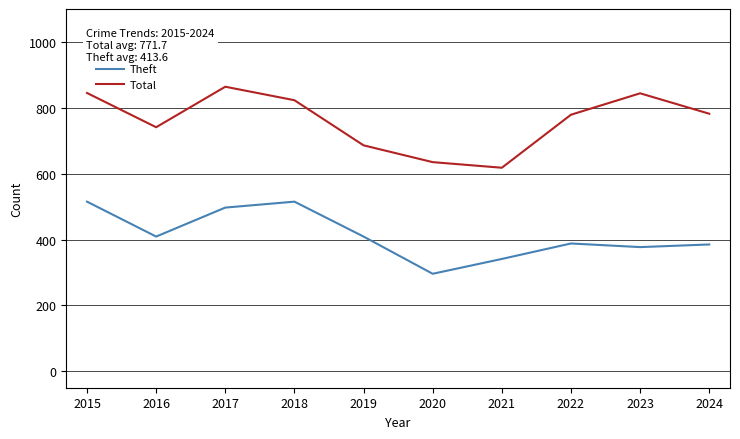

List the series in order of their overall mean, lowest first.

Theft, Total